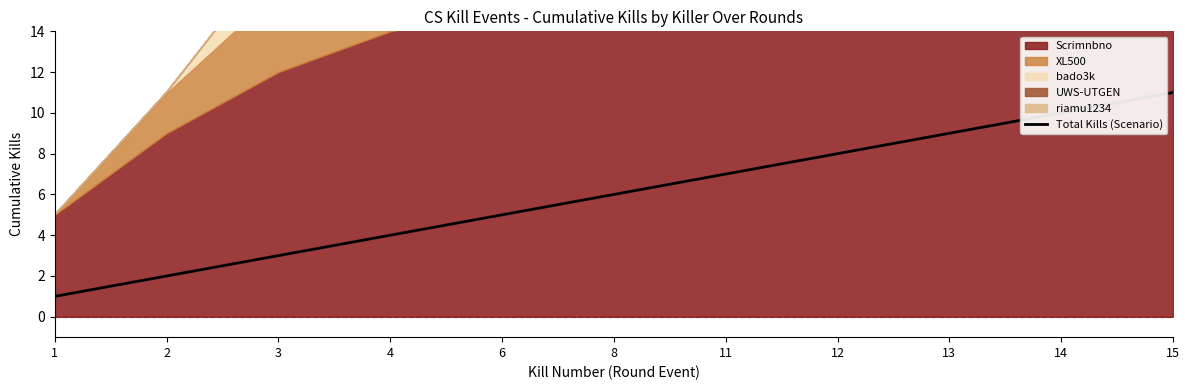

Between 13 and 2, which is larger?

13